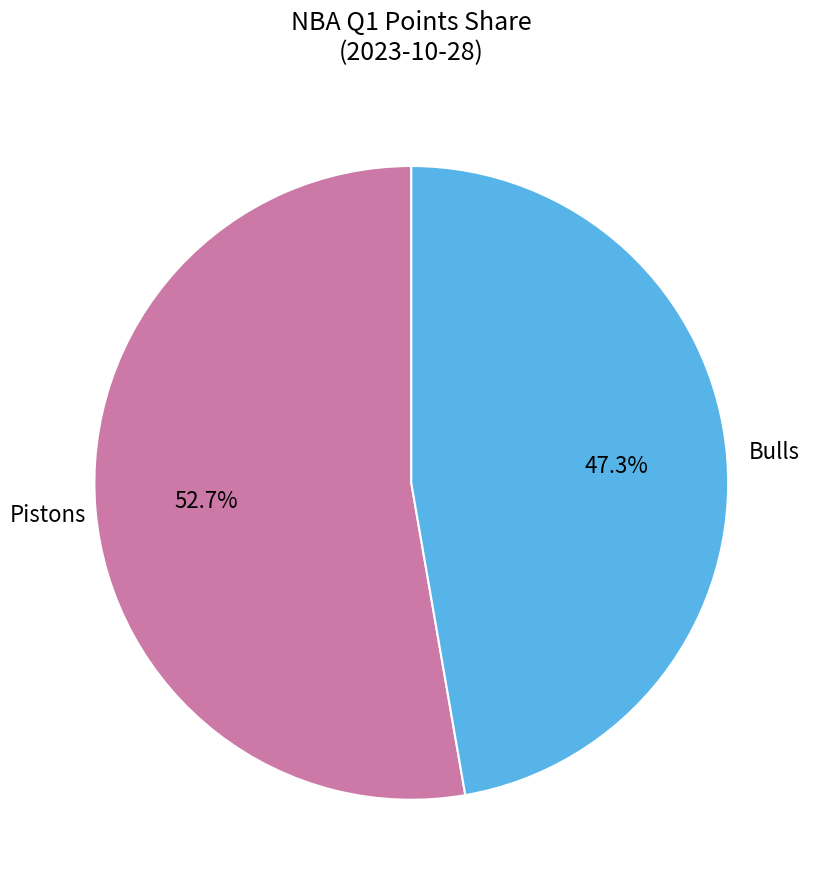

What is the largest slice in the pie chart?

Pistons